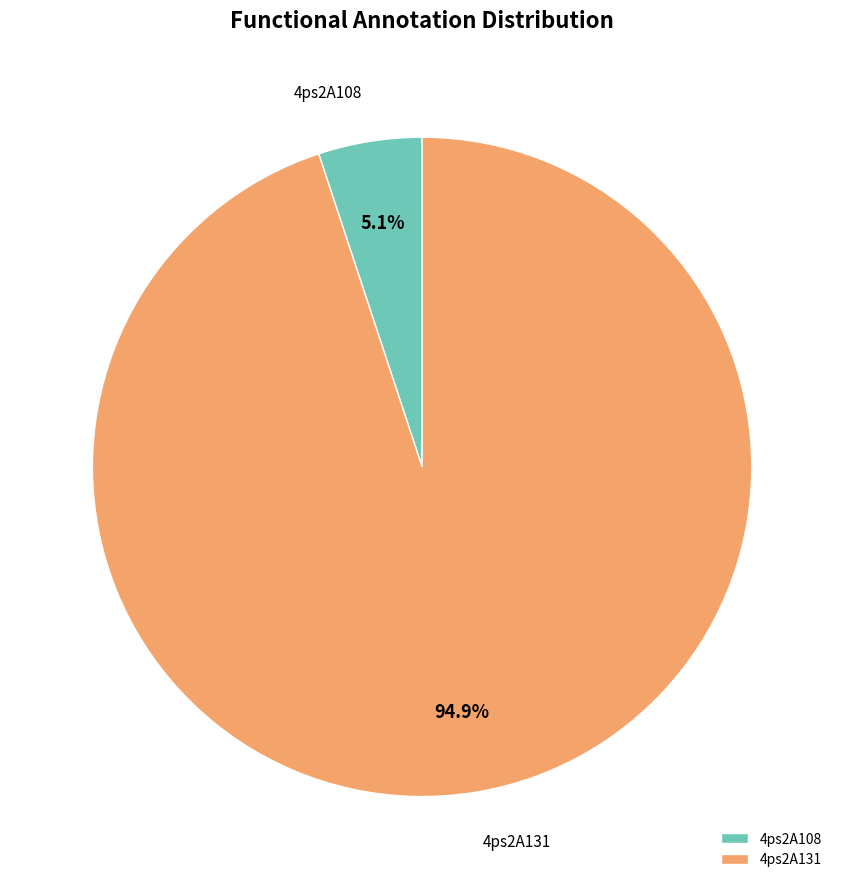

What percentage is the 4ps2A131 slice, to the nearest percent?

95%